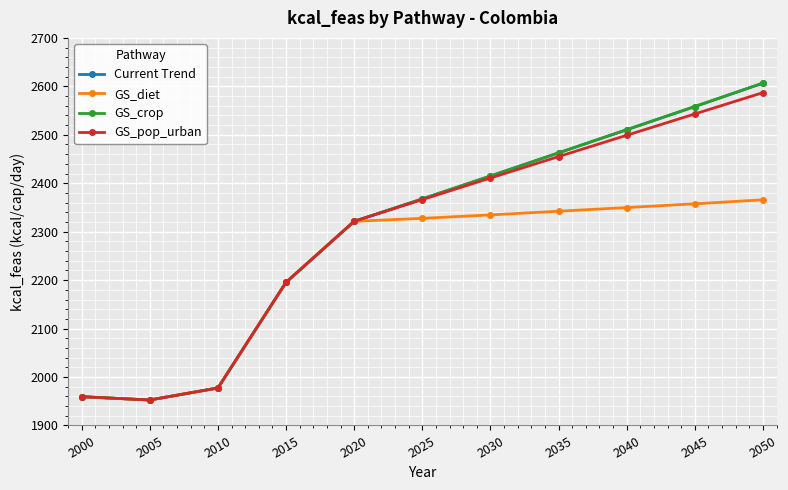

True or false: GS_crop has more than 0 points higher than both neighbors.

False